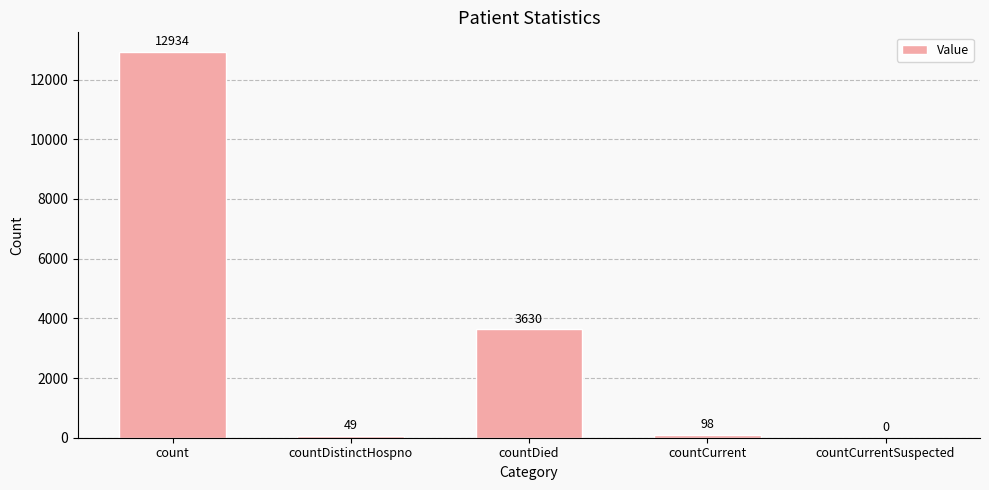

Count the number of data series in this chart.

1